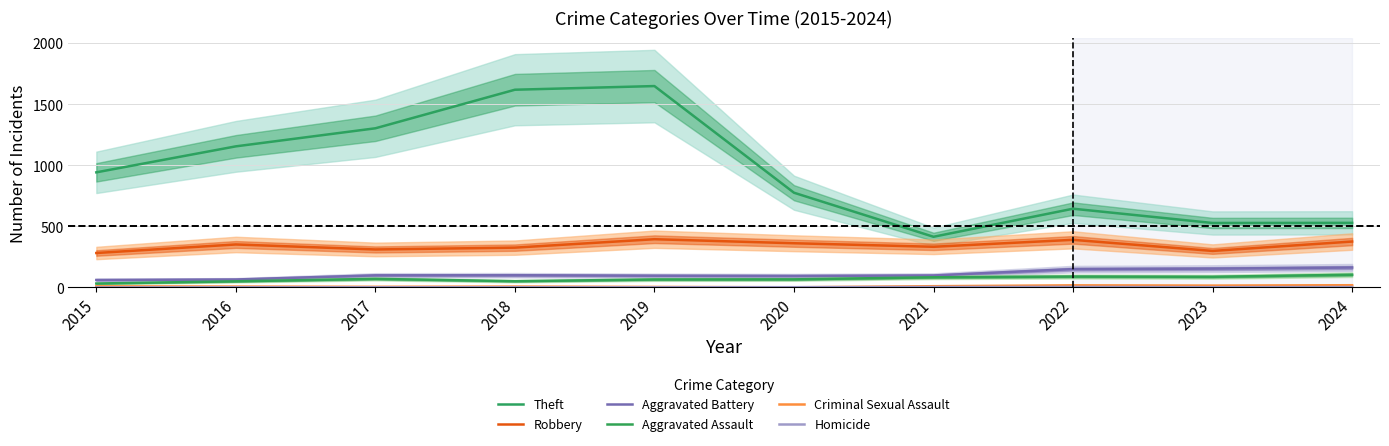

Between 2017 and 2016, which is larger?

2017